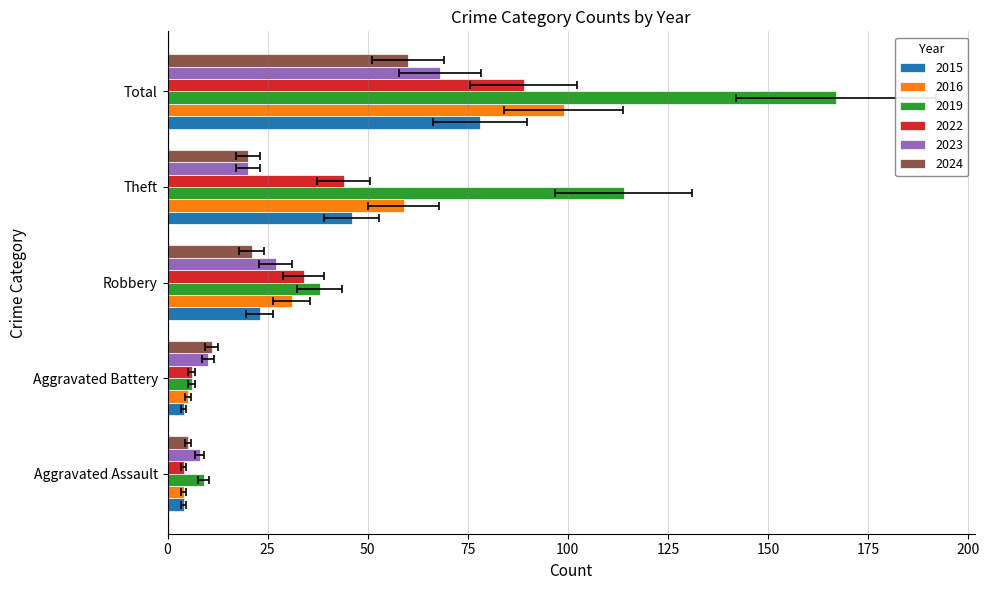

What is the difference between the maximum and minimum values in the 2024 series?

55